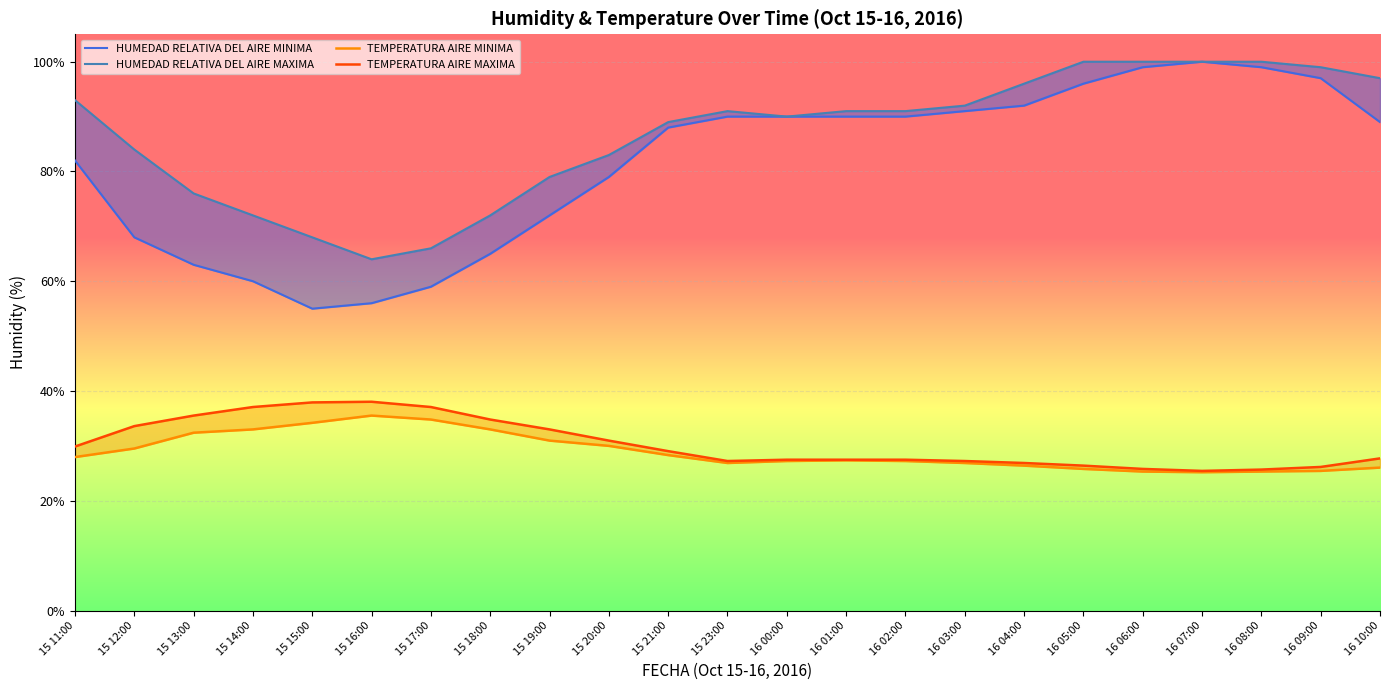

What is the approximate value of TEMPERATURA AIRE MAXIMA at 15 13:00?

35.5